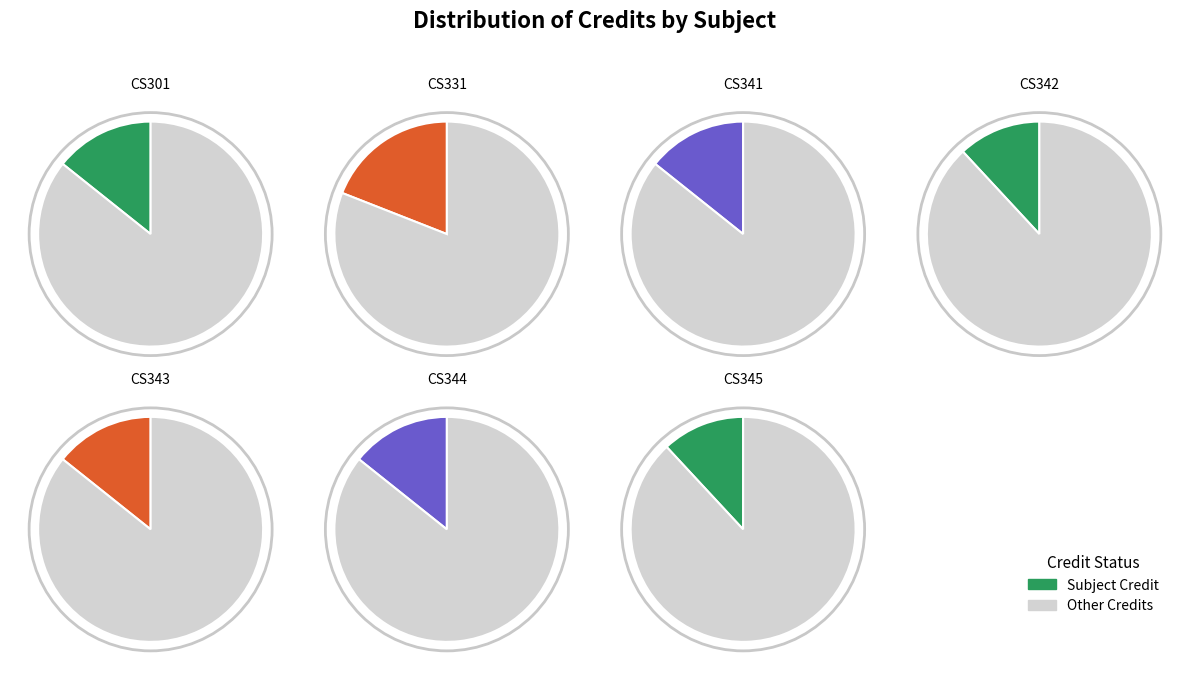

Count the number of slices in the pie.

7